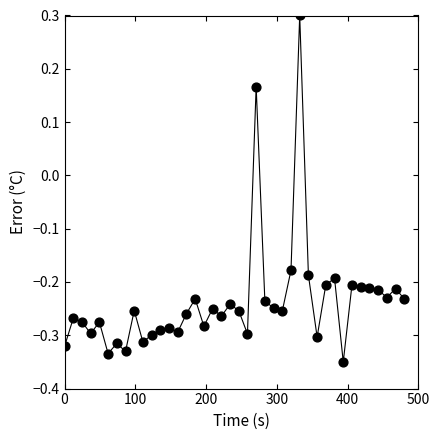

What is the range of X values (max minus min)?

480.0